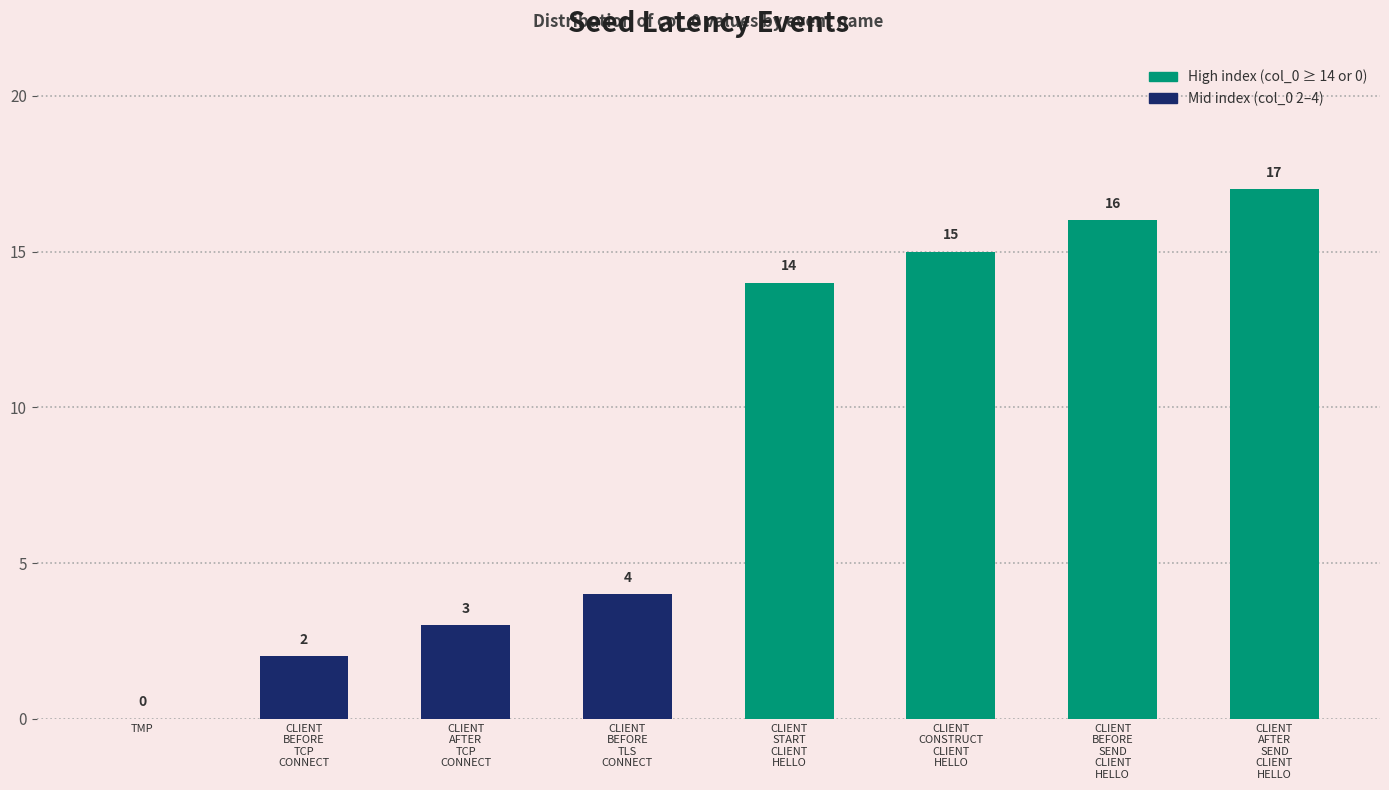

Which category has the highest value across all series?

CLIENT
AFTER
SEND
CLIENT
HELLO